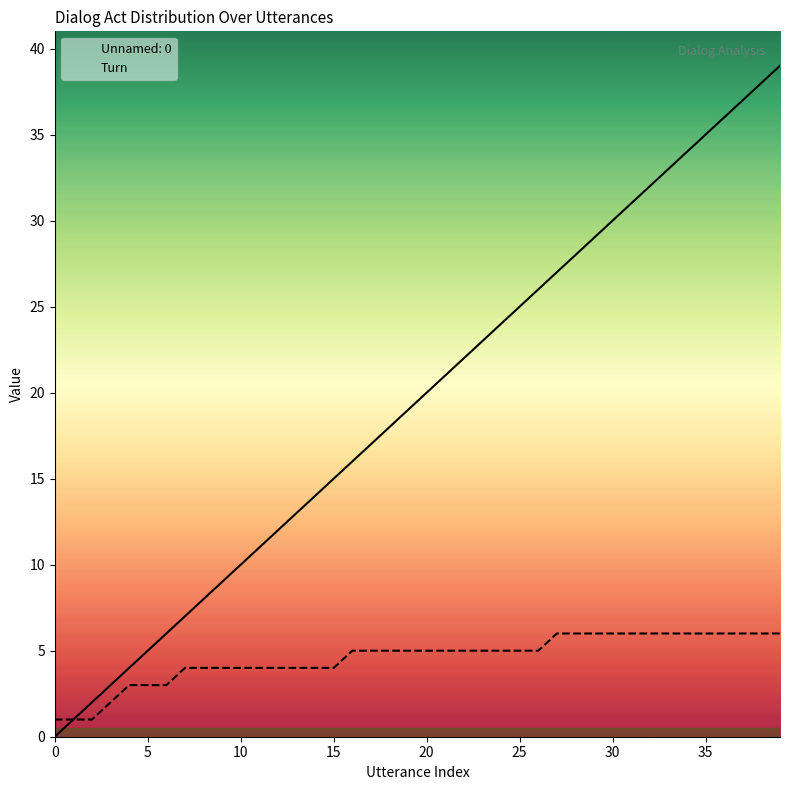

Which series has the largest total across all categories?

Unnamed: 0